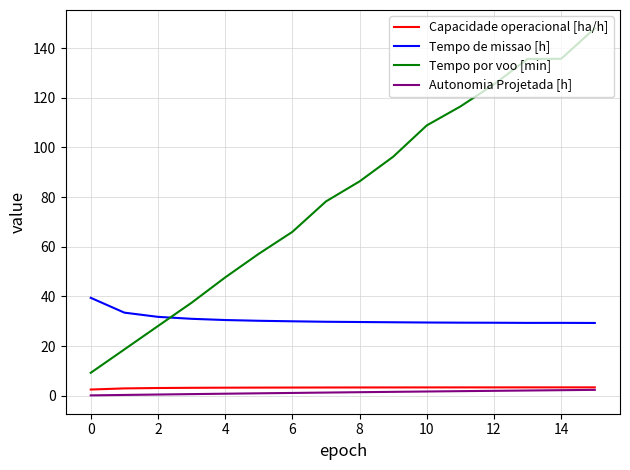

True or false: Autonomia Projetada [h] and Tempo de missao [h] cross at least once.

False